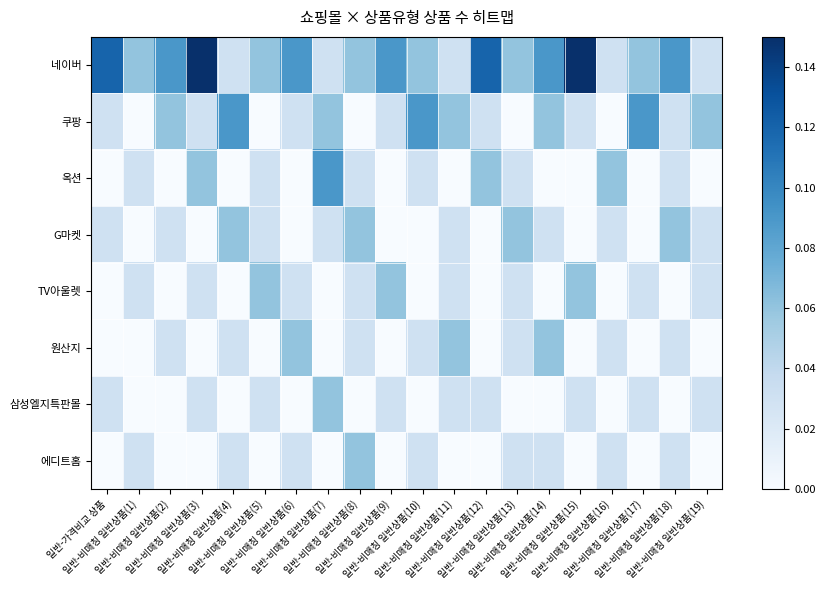

Which series has the largest total across all categories?

네이버